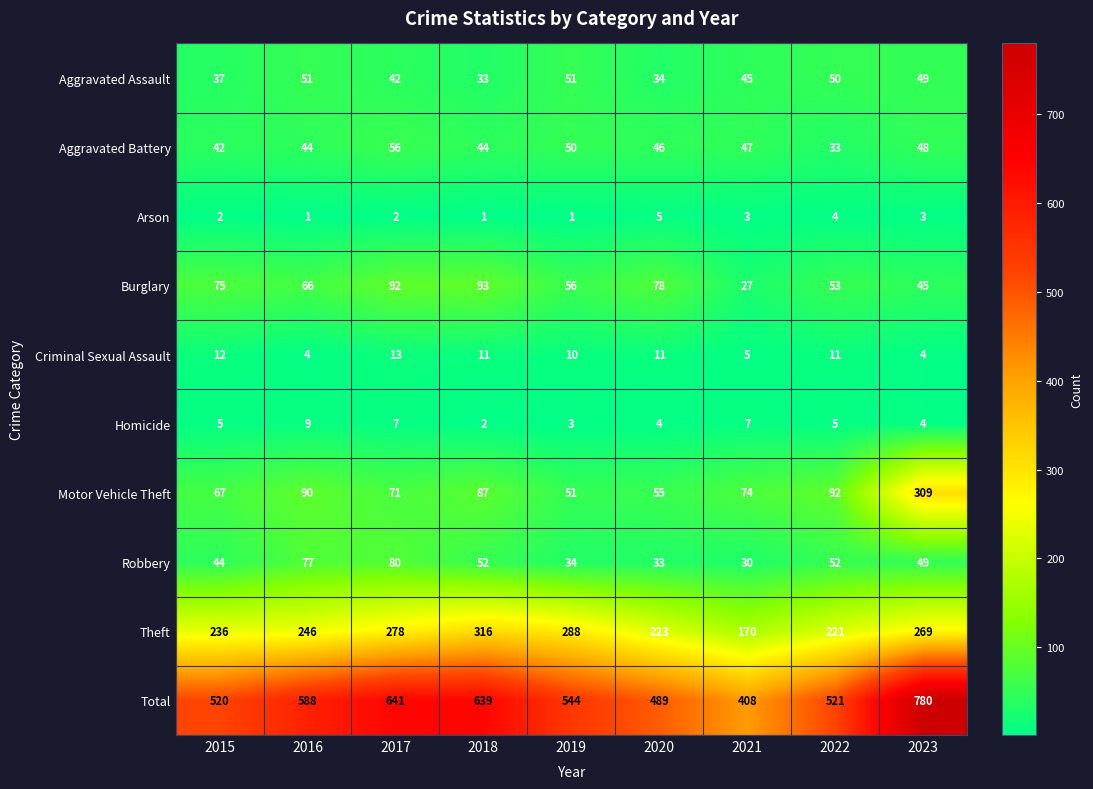

Where is Criminal Sexual Assault nearest to the value 8?

2019